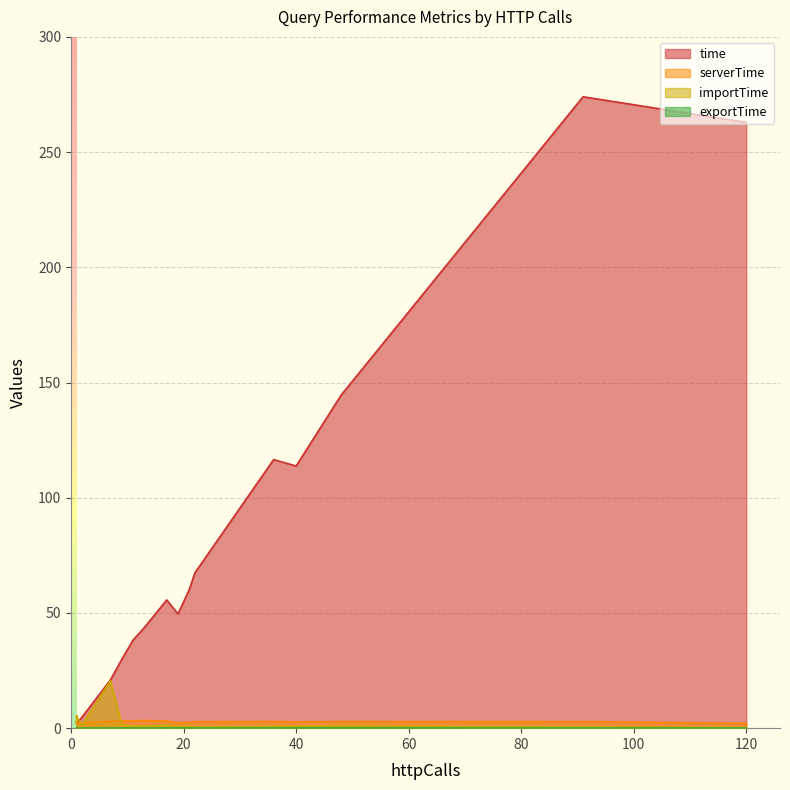

What value does the importTime series have at 17?

1.3